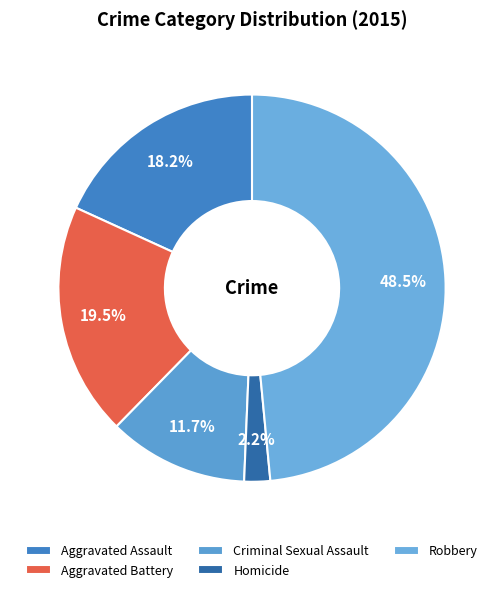

How many slices are in this pie chart?

5